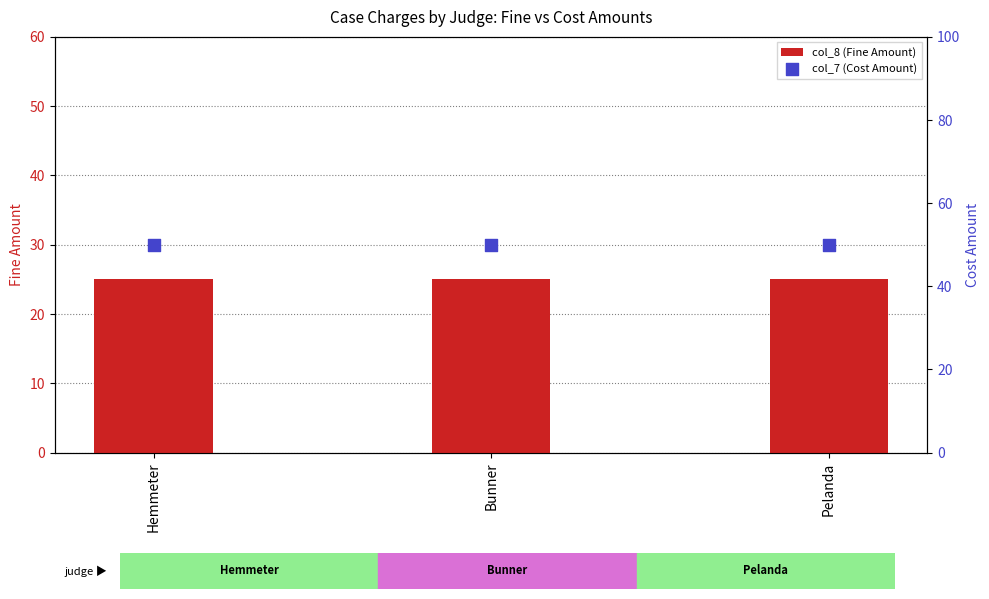

What is the total value across all series at Hemmeter?

75